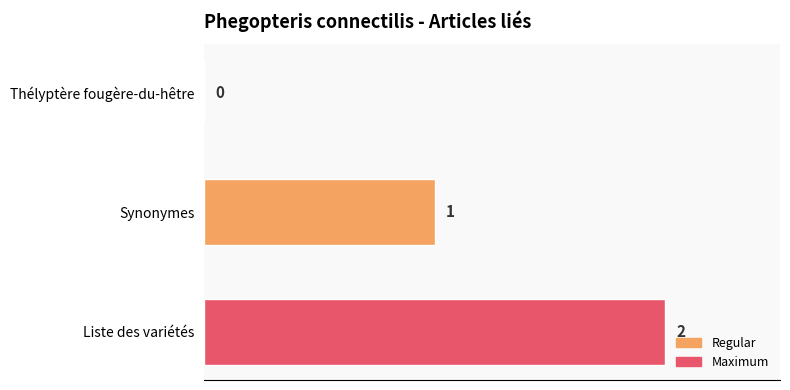

How many values are between 0 and 2?

3